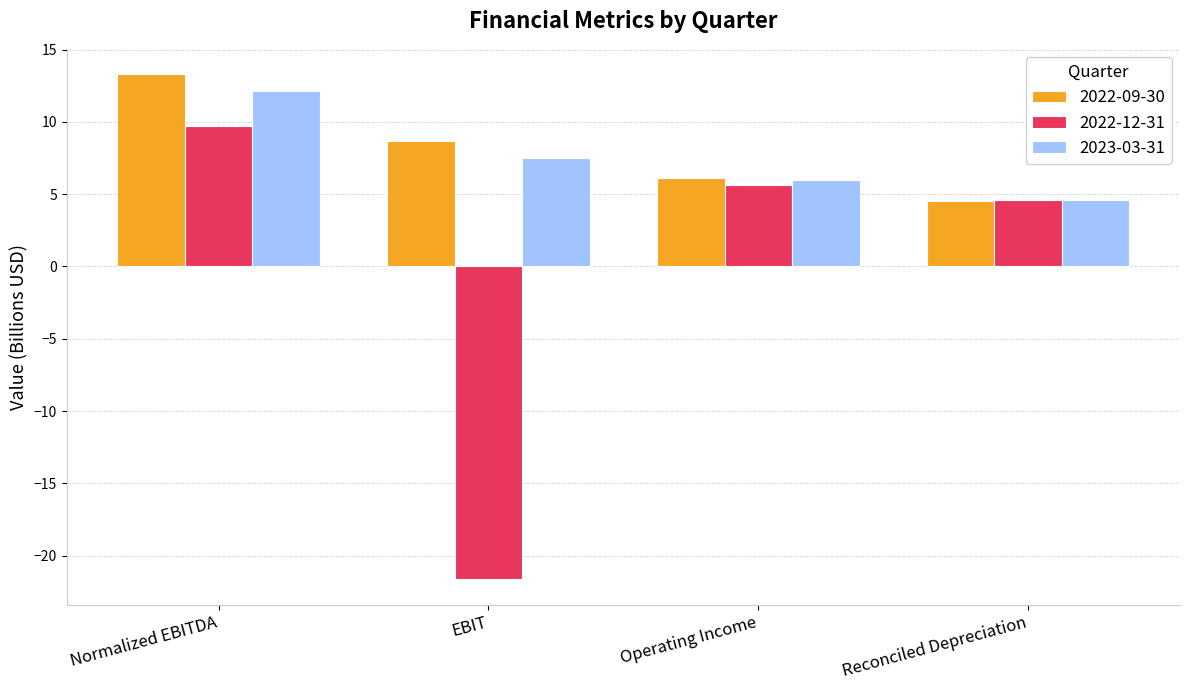

How many negative values does the 2022-12-31 series have?

1